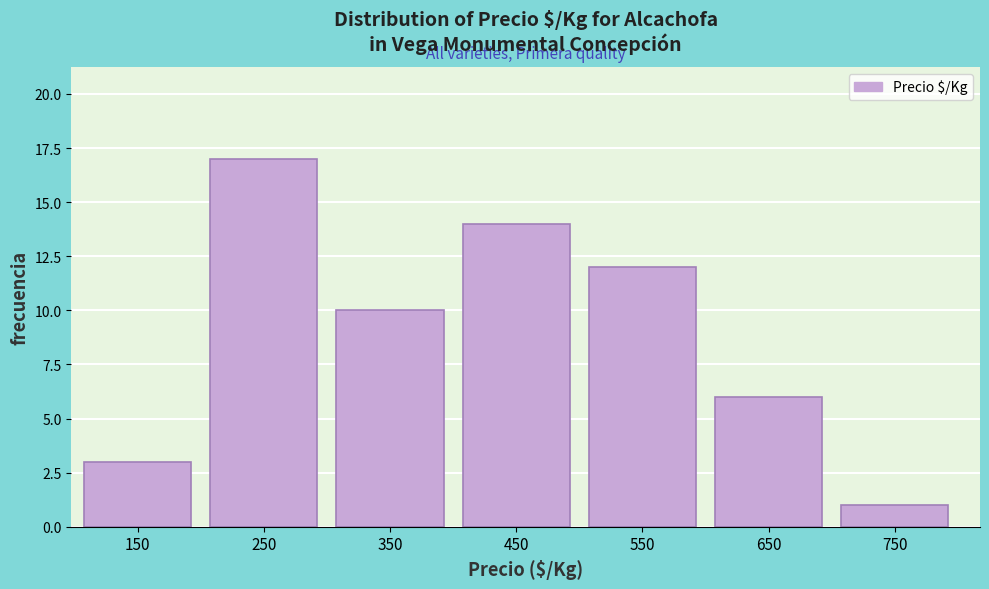

Reading right to left, transcribe all the data shown in this chart.

750=1	650=6	550=12	450=14	350=10	250=17	150=3